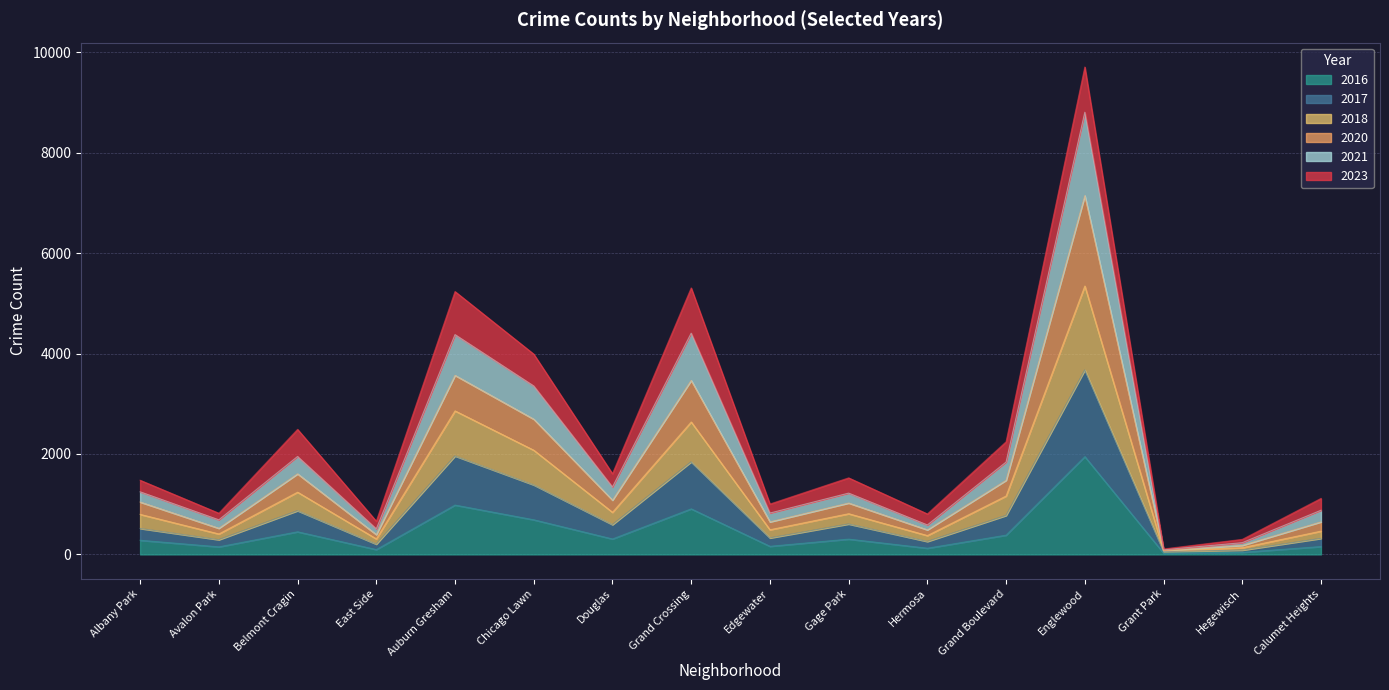

At which category is the sum across all series the highest?

Englewood